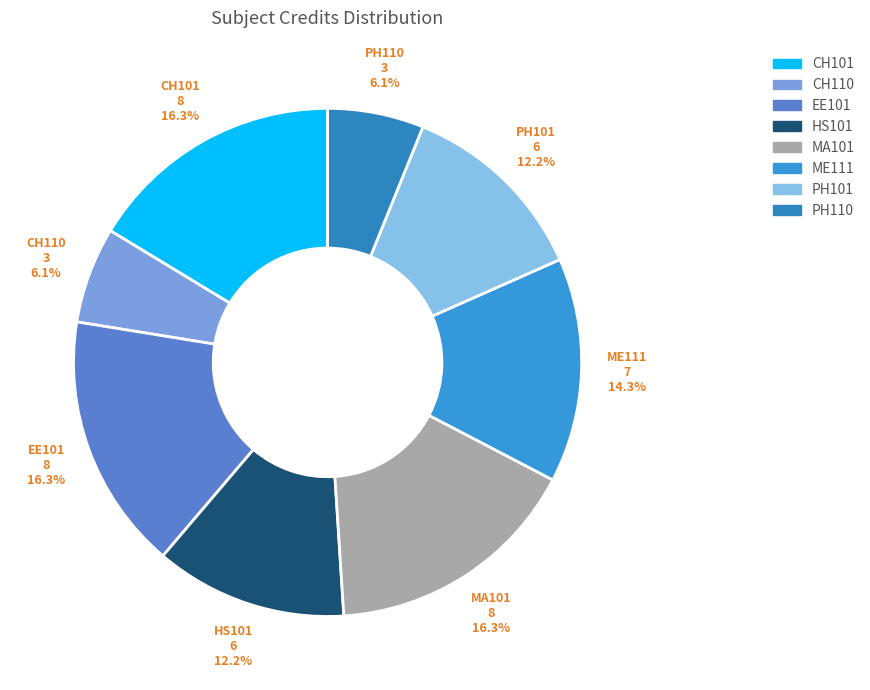

To the nearest percent, what is the difference between the largest and smallest slice percentages?

10%